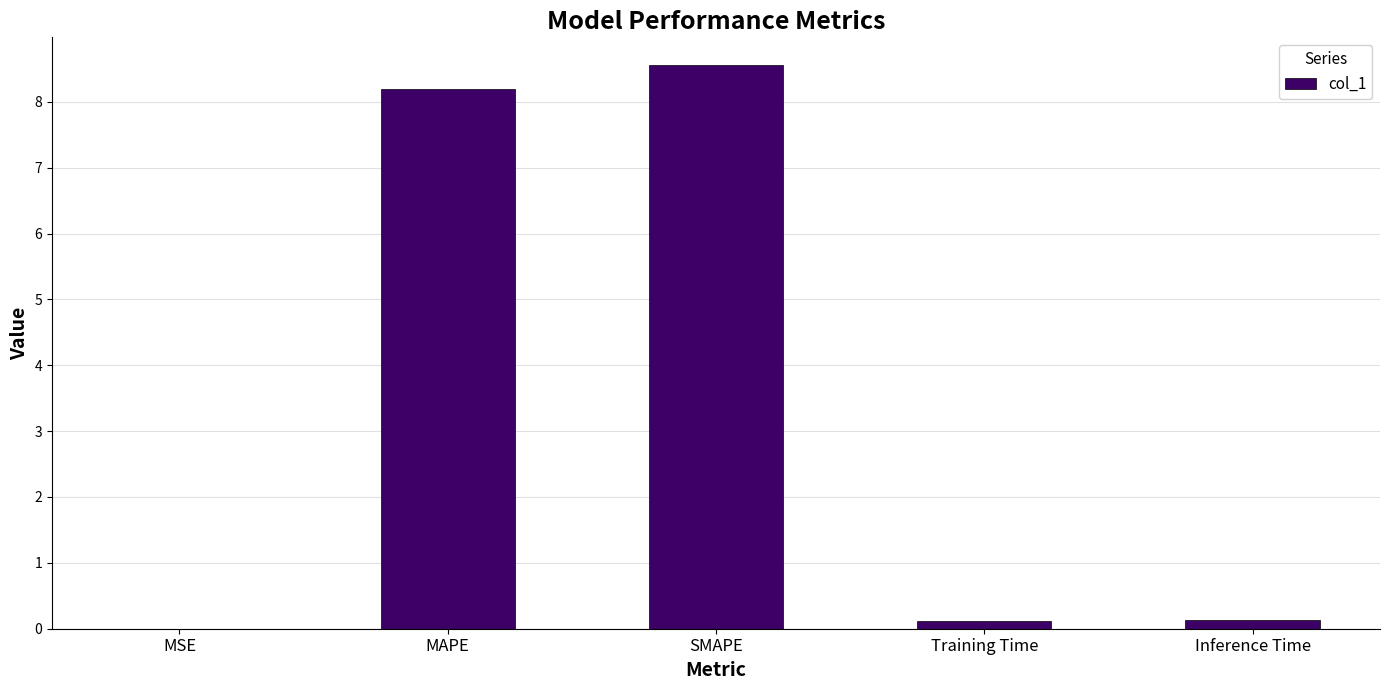

Read the value at MAPE.

8.2